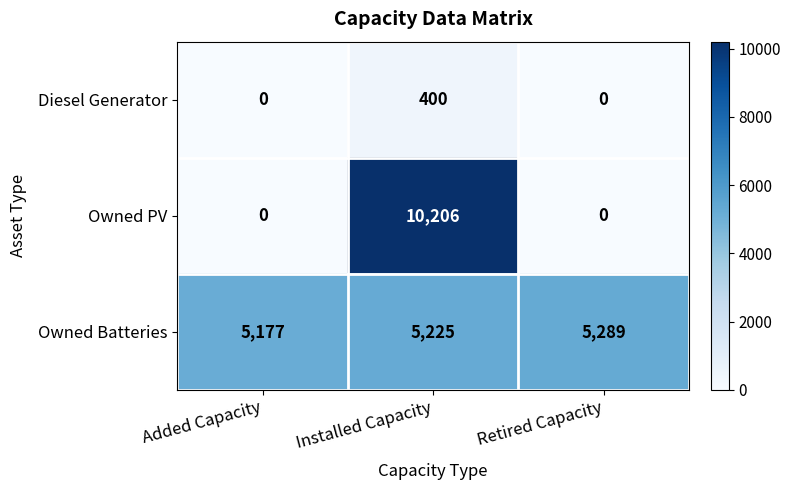

Between Added Capacity and Installed Capacity, which series saw the biggest shift?

Owned PV